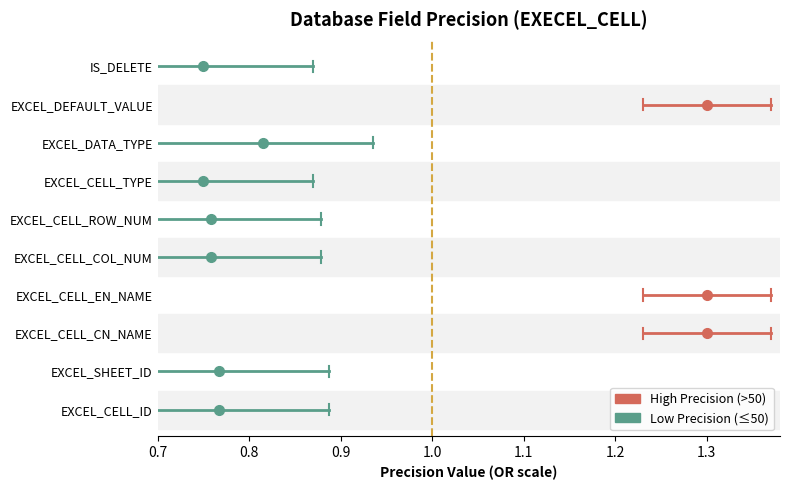

What is the sum of the below_ref values at 0.7 and 0.8?

18